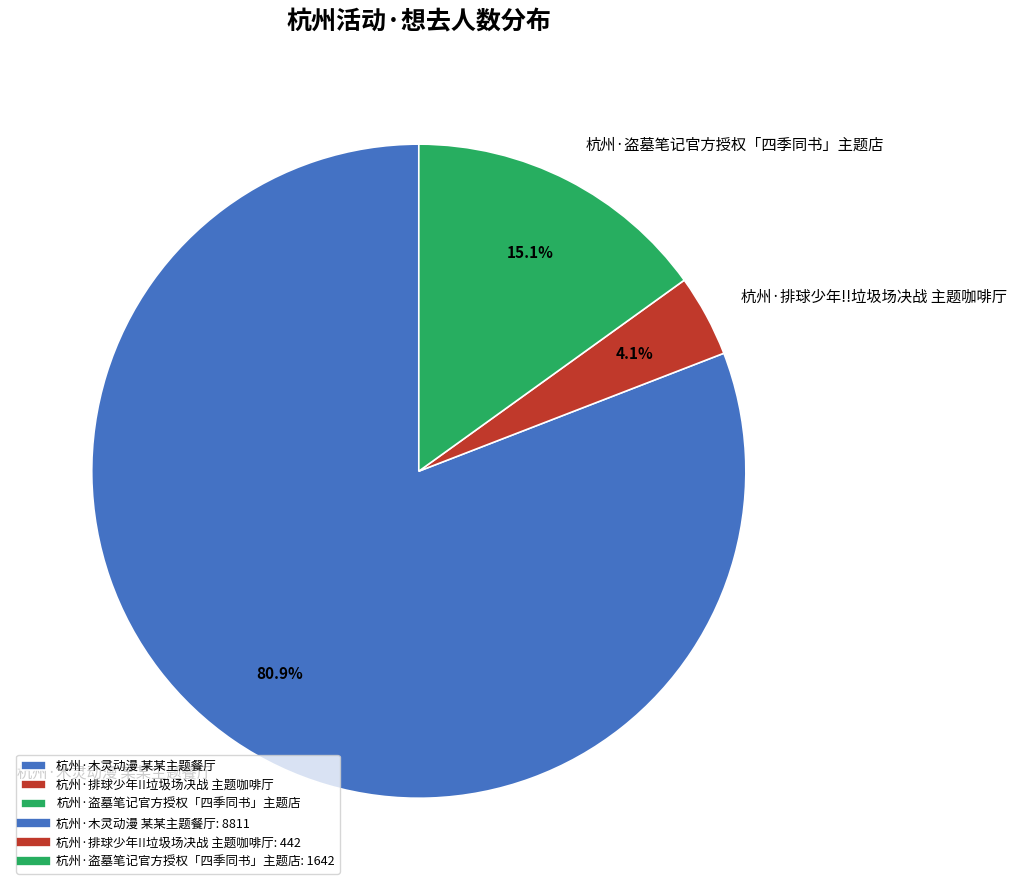

To the nearest percent, what is the difference between the 杭州·盗墓笔记官方授权「四季同书」主题店 and 杭州·排球少年!!垃圾场决战 主题咖啡厅 slice percentages?

11%